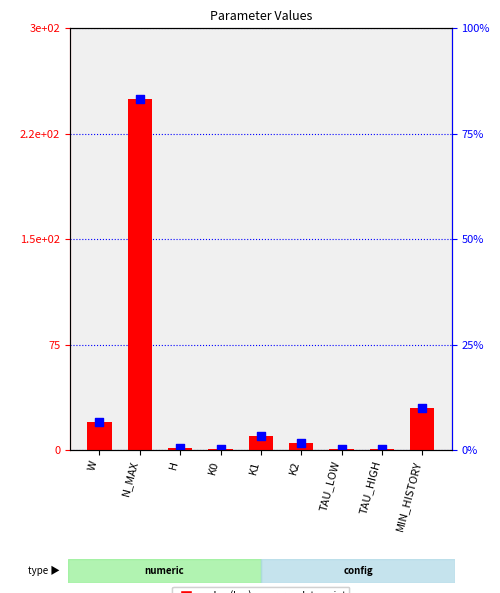

What is the total value across all series at H?

2.0